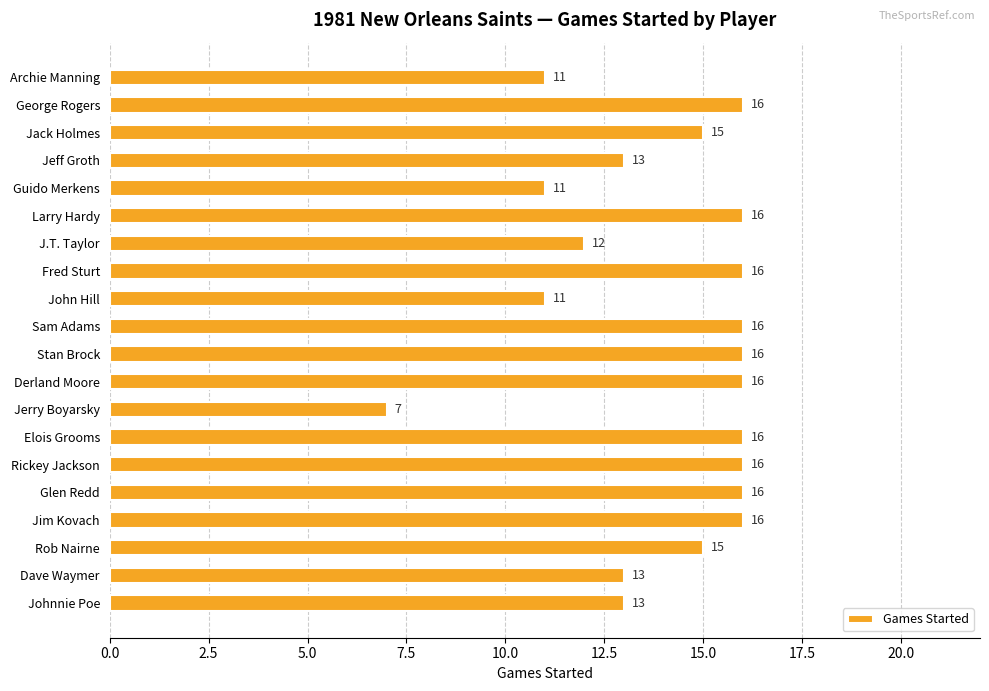

Which label corresponds to the smallest value in the chart?

Jerry Boyarsky